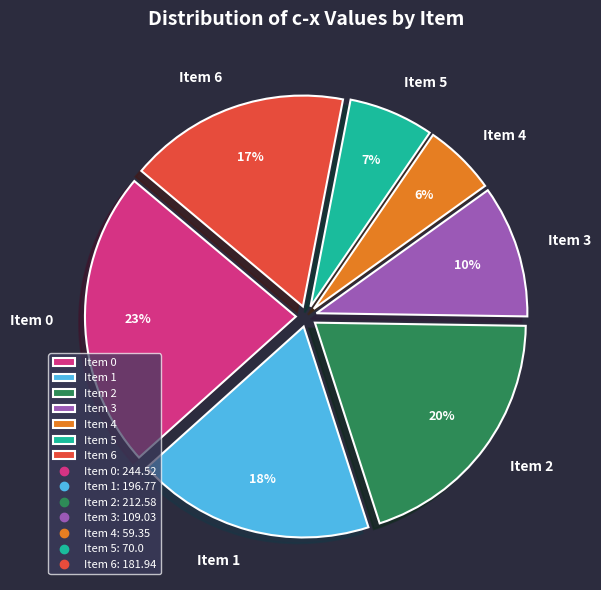

What is the smallest slice in the pie chart?

Item 4